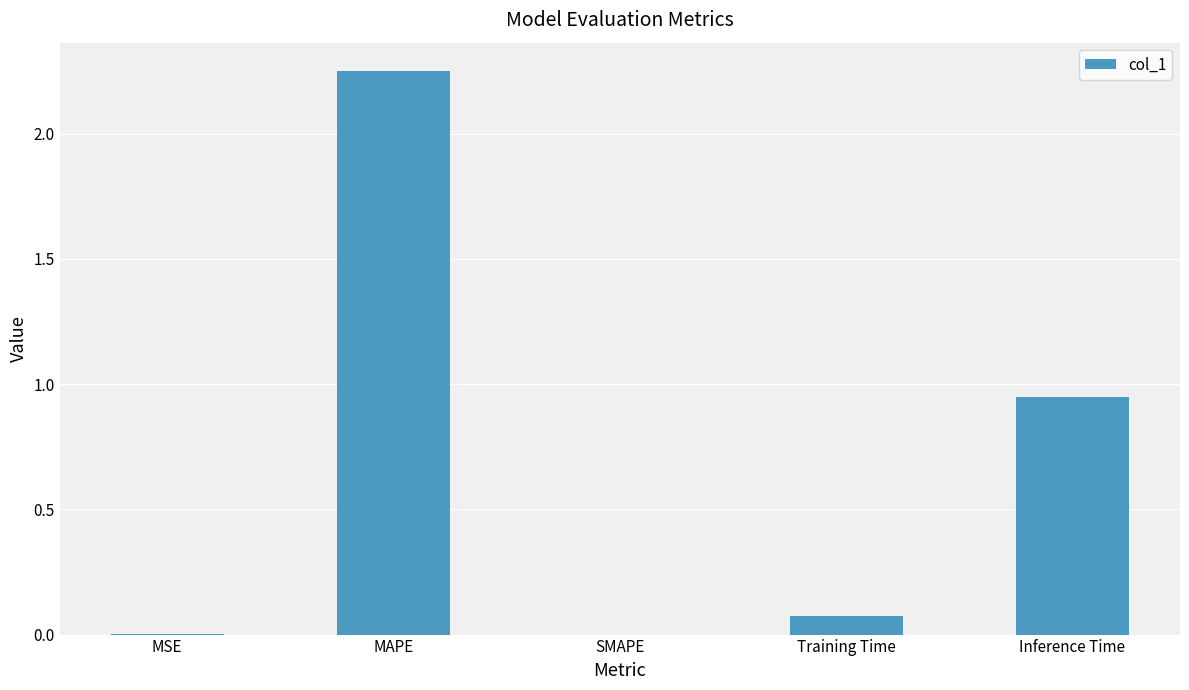

Which label corresponds to the largest value in the chart?

MAPE